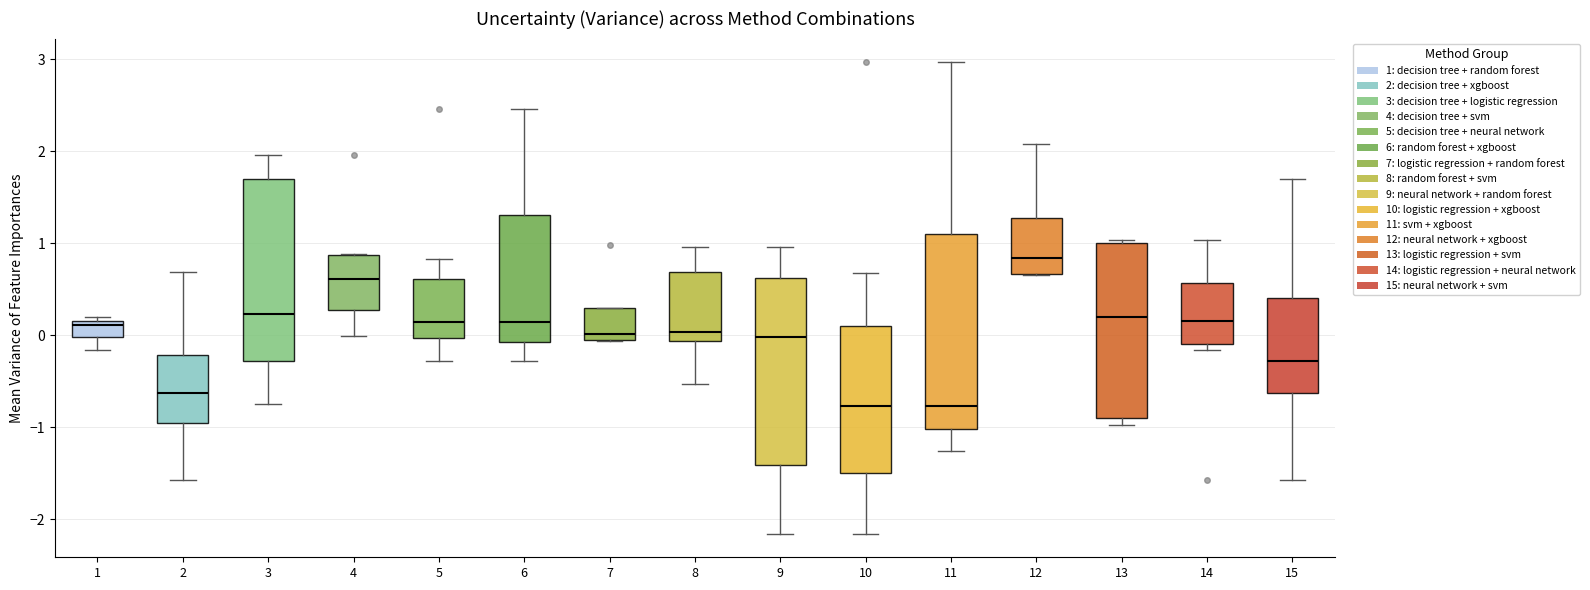

Reading left to right, transcribe this box plot: for each box, give where its median line is, the range the box spans, and where its two whiskers end, as read against the y-axis. The values are not printed on the chart, so give them approximately, as read against the axis.

1: median 0.1, box 0.0 to 0.2, whiskers -0.2 to 0.2 (just above the box's upper edge)
2: median -0.6, box -0.9 to -0.2, whiskers -1.6 to 0.7
3: median 0.2, box -0.3 to 1.7, whiskers -0.7 to 2.0
4: median 0.6, box 0.3 to 0.9, whiskers 0.0 to 0.9
5: median 0.1, box 0.0 to 0.6, whiskers -0.3 to 0.8
6: median 0.1, box -0.1 to 1.3, whiskers -0.3 to 2.5
7: median 0.0 (just above the box's lower edge), box 0.0 to 0.3, whiskers -0.1 to 0.3
8: median 0.0, box -0.1 to 0.7, whiskers -0.5 to 1.0
9: median 0.0, box -1.4 to 0.6, whiskers -2.2 to 1.0
10: median -0.8, box -1.5 to 0.1, whiskers -2.2 to 0.7
11: median -0.8, box -1.0 to 1.1, whiskers -1.3 to 3.0
12: median 0.8, box 0.7 to 1.3, whiskers 0.7 to 2.1
13: median 0.2, box -0.9 to 1.0, whiskers -1.0 to 1.0
14: median 0.2, box -0.1 to 0.6, whiskers -0.2 to 1.0
15: median -0.3, box -0.6 to 0.4, whiskers -1.6 to 1.7